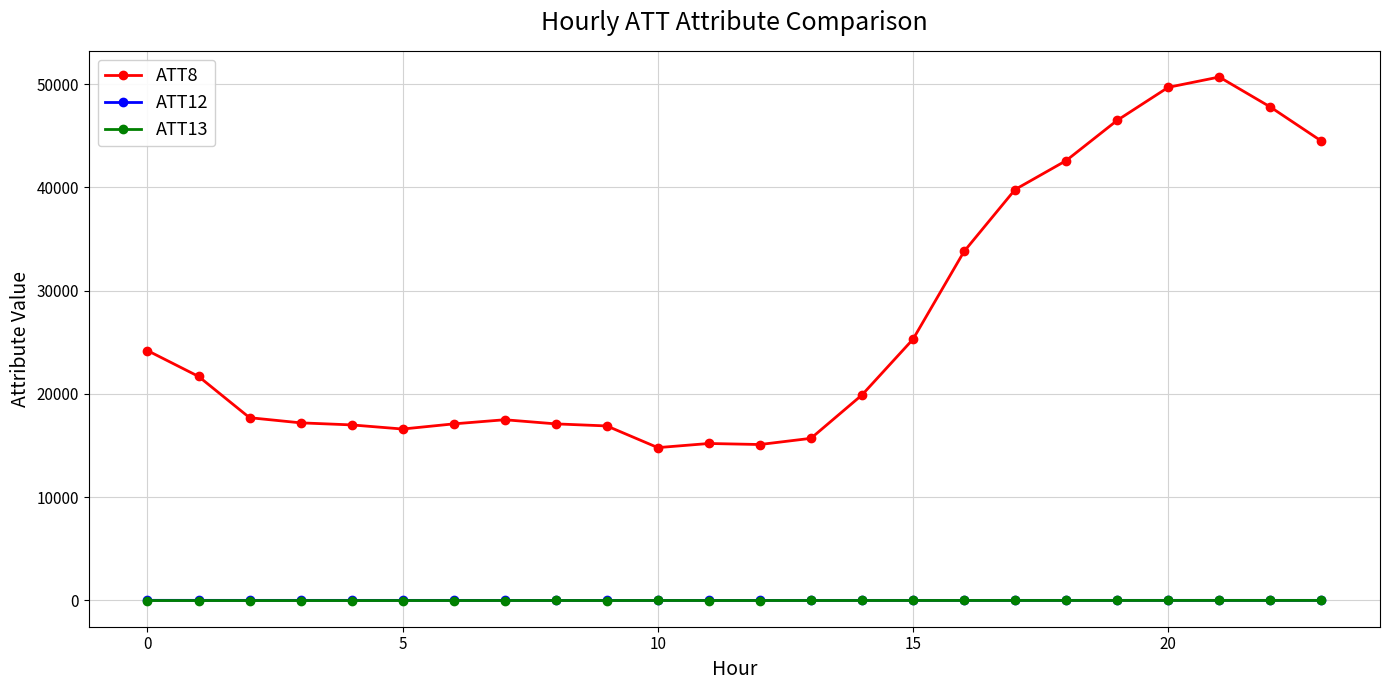

Which series has the largest total across all categories?

ATT8